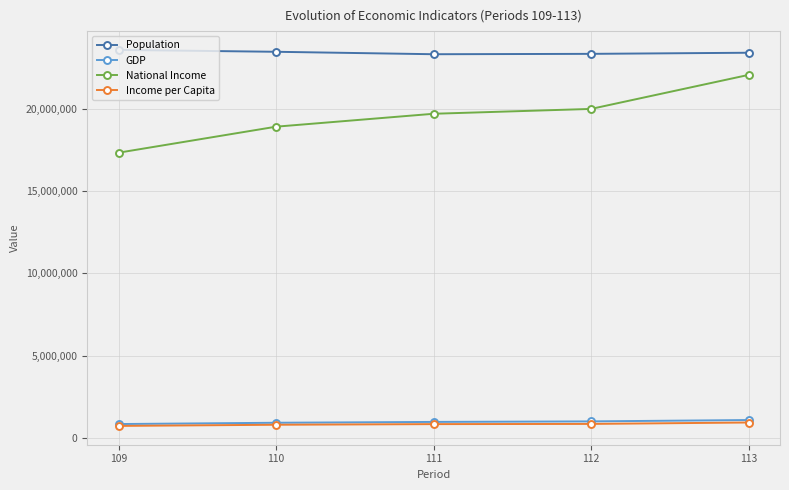

Is the value of Population at 109 greater than the value of Income per Capita at 112?

Yes